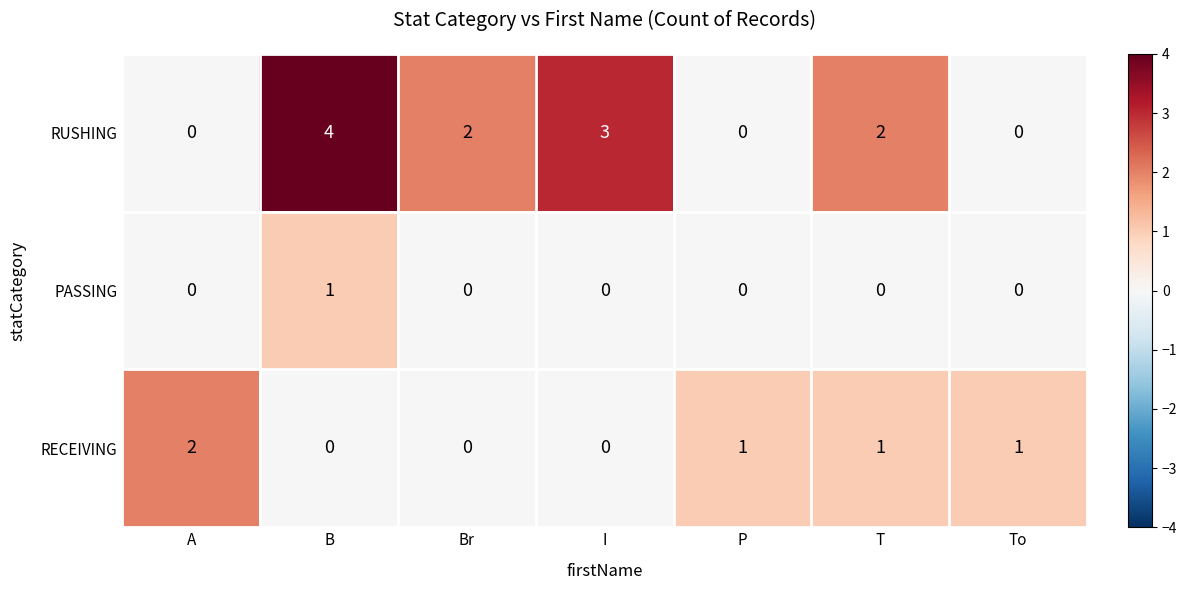

At which category is the sum across all series the highest?

B